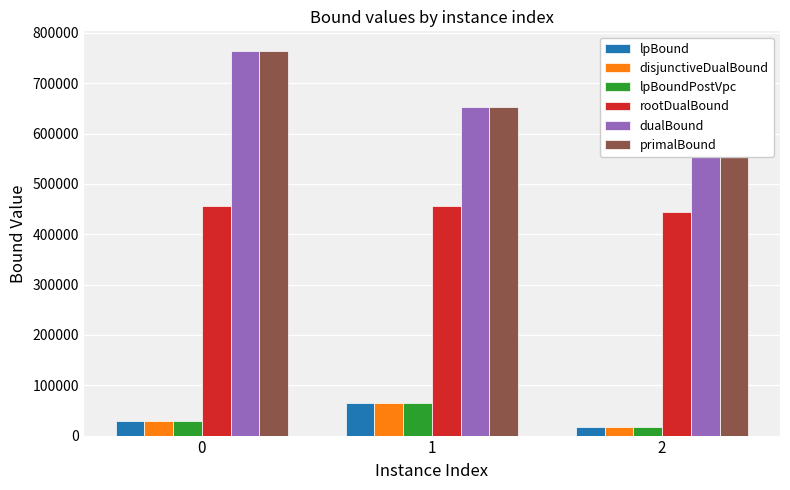

Which category has the highest value in the lpBound series?

1